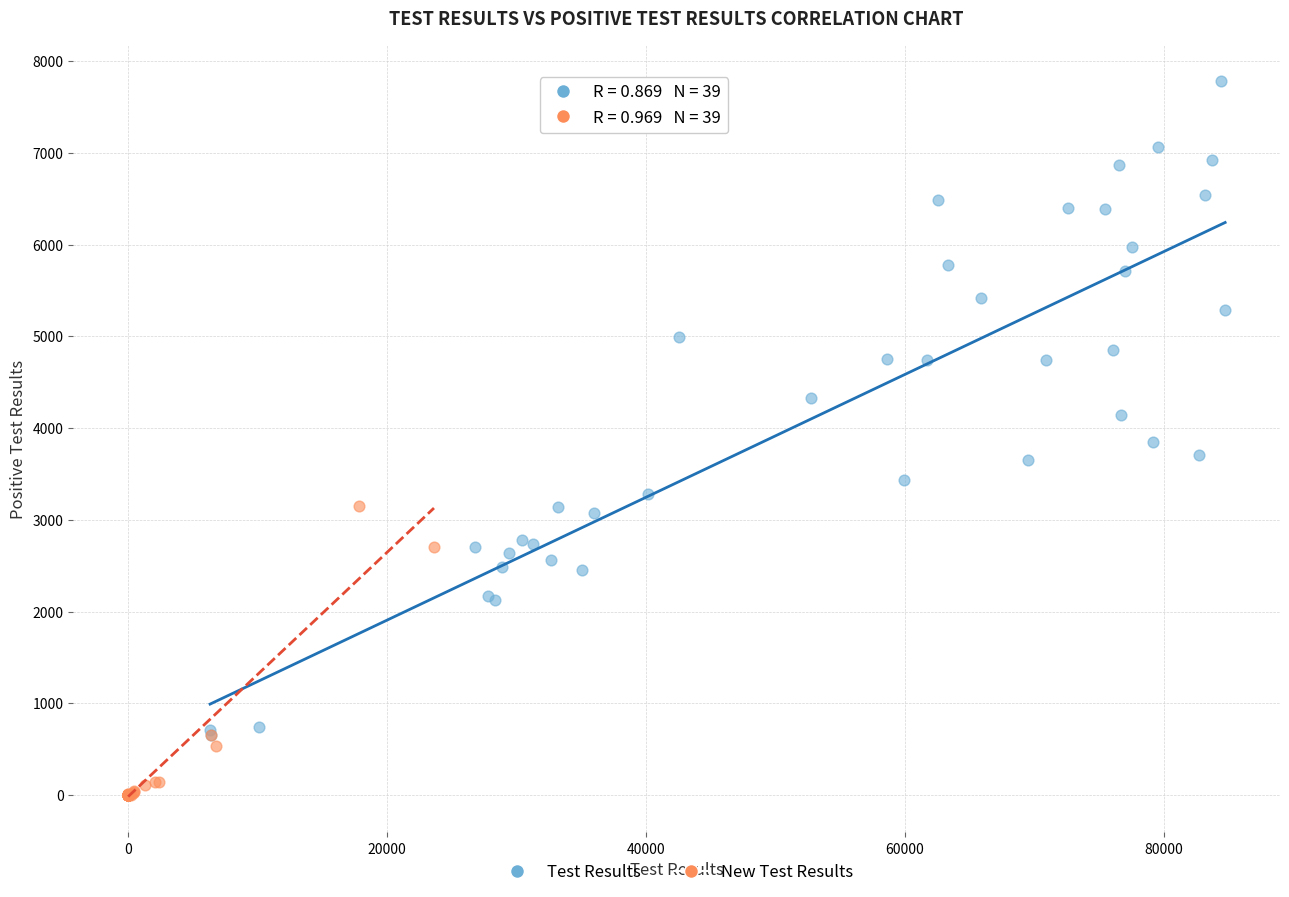

Which series has the widest spread of Y values?

Test Results